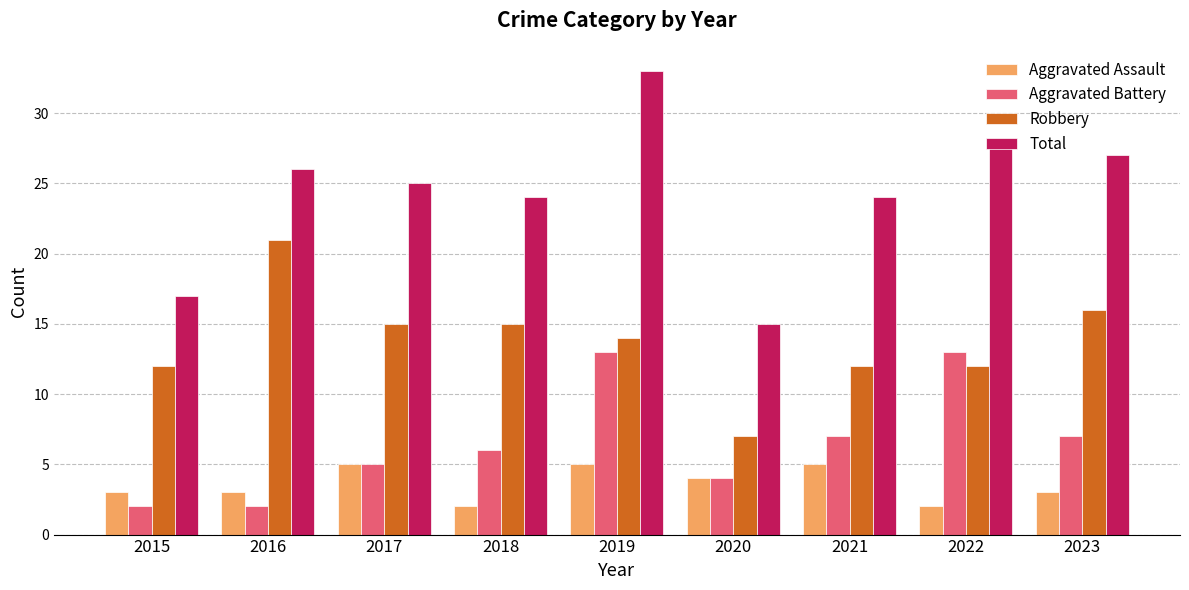

Which series changed the most between 2015 and 2023?

Total